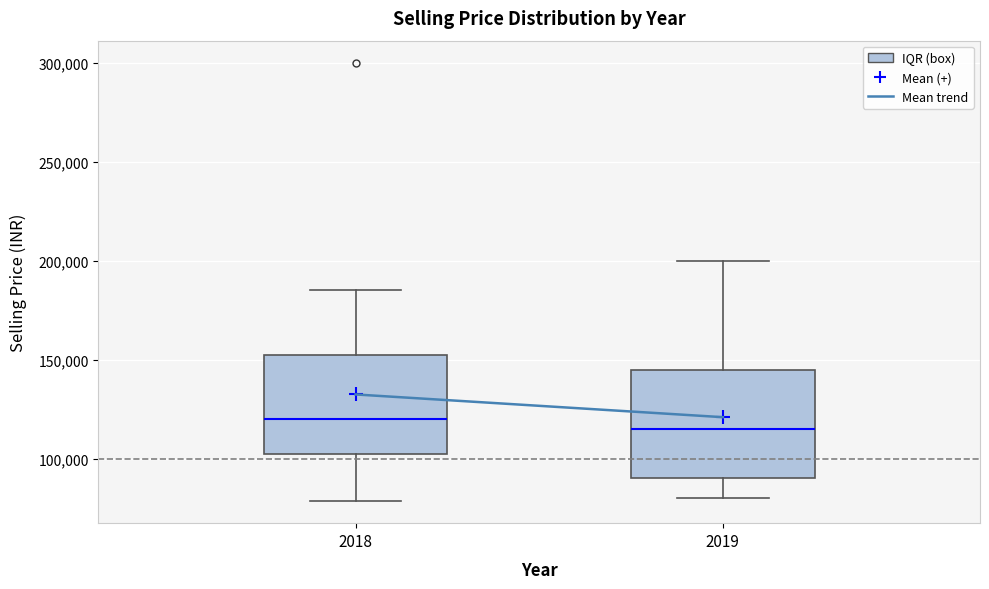

Comparing the boxes themselves (not the whiskers), which one is the tallest?

2019